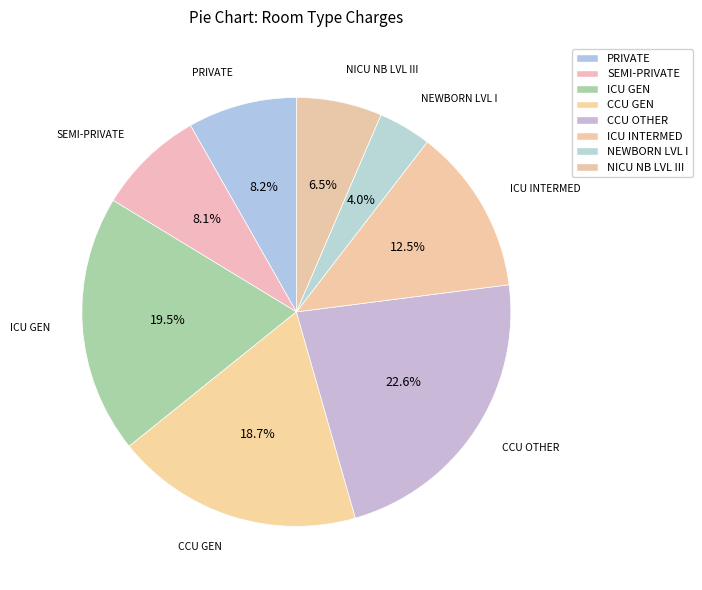

The SEMI-PRIVATE slice represents 1% of the pie. True or false?

False